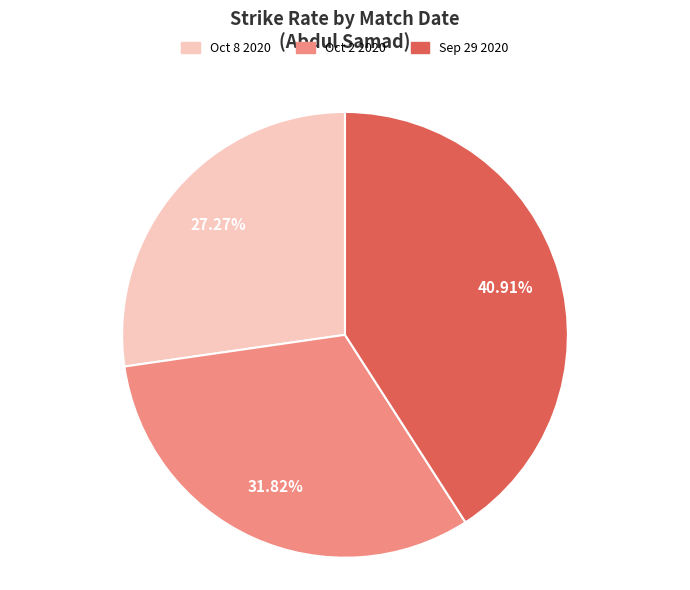

To the nearest percent, what percentage of the pie is Sep 29 2020?

41%